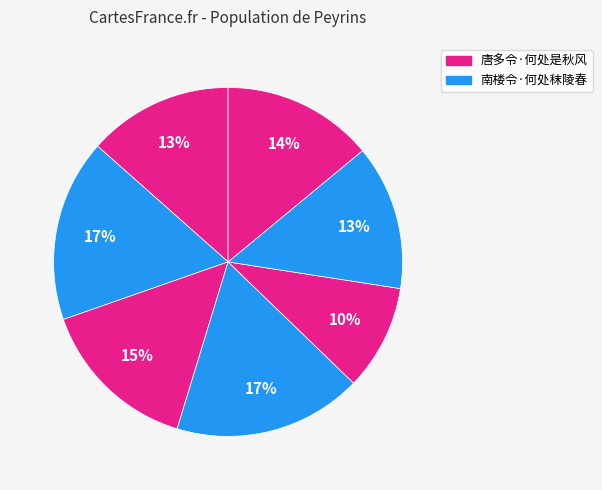

How many segments does this pie chart have?

7